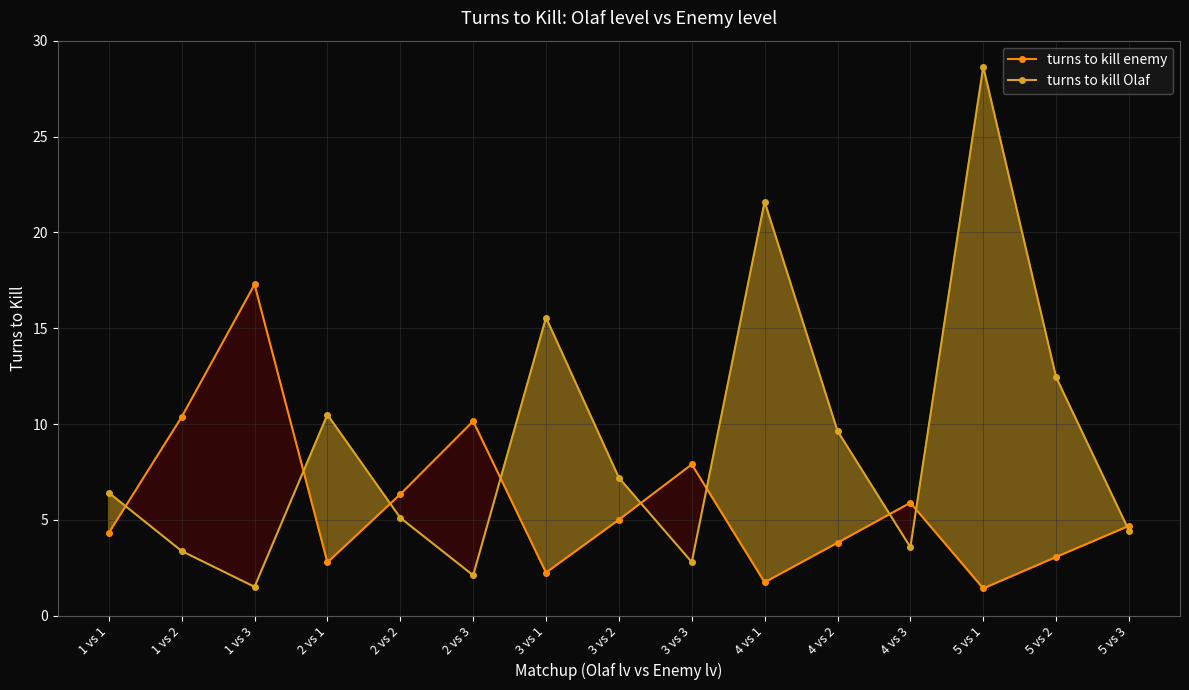

Does the chart display data point markers on the line(s)?

Yes